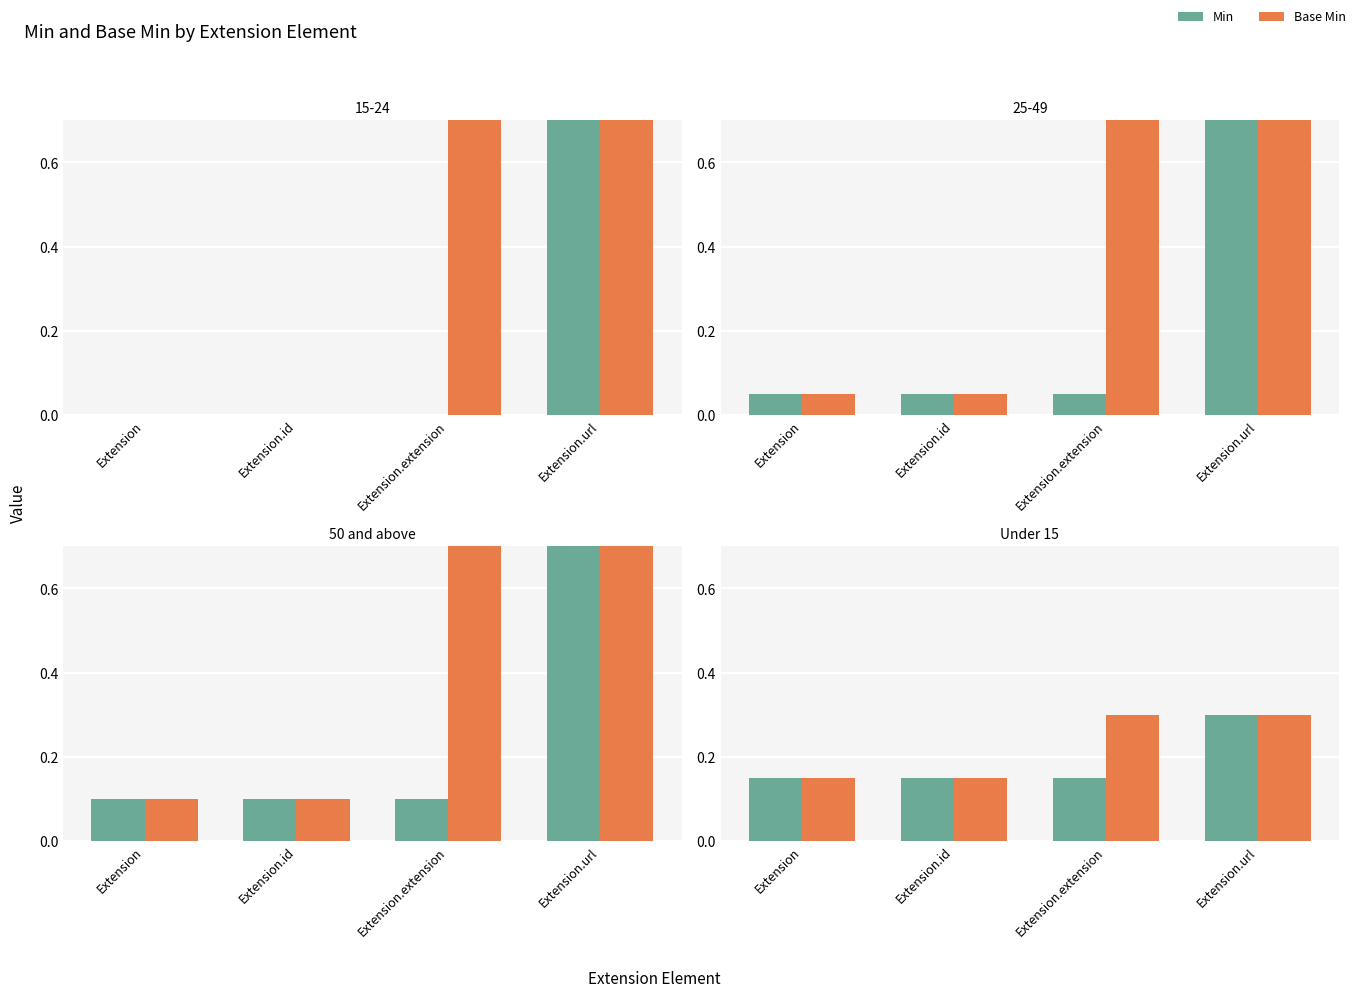

Is it true that Min equals 0.2 at Extension.id?

True